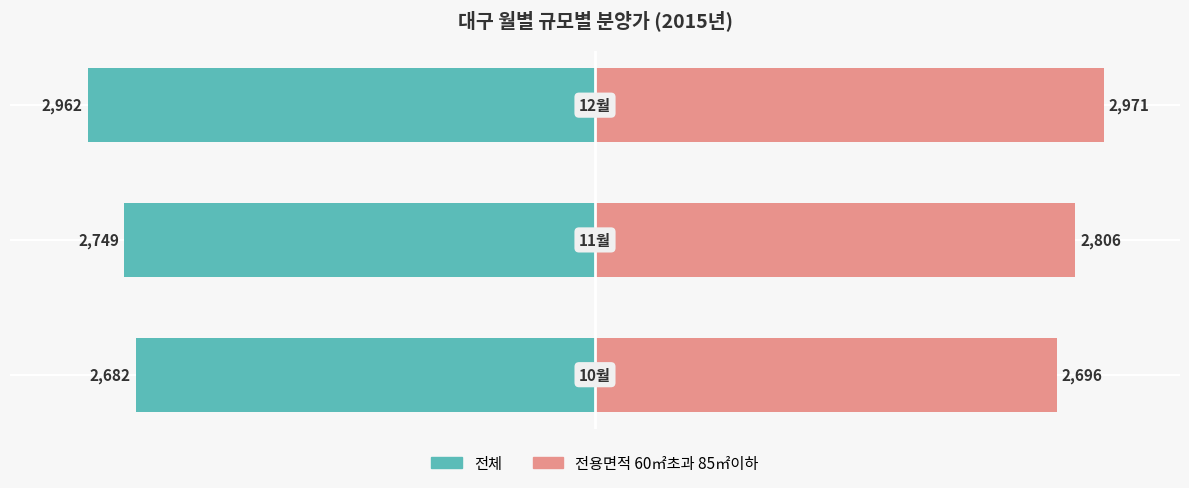

Which series has the widest spread of values?

전체